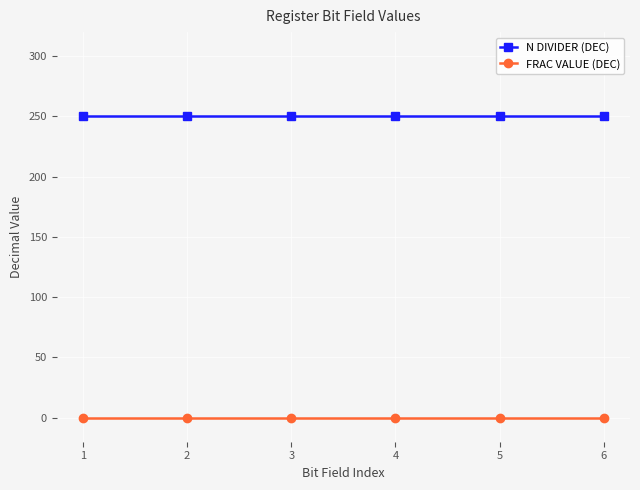

What is the minimum value for N DIVIDER (DEC)?

250